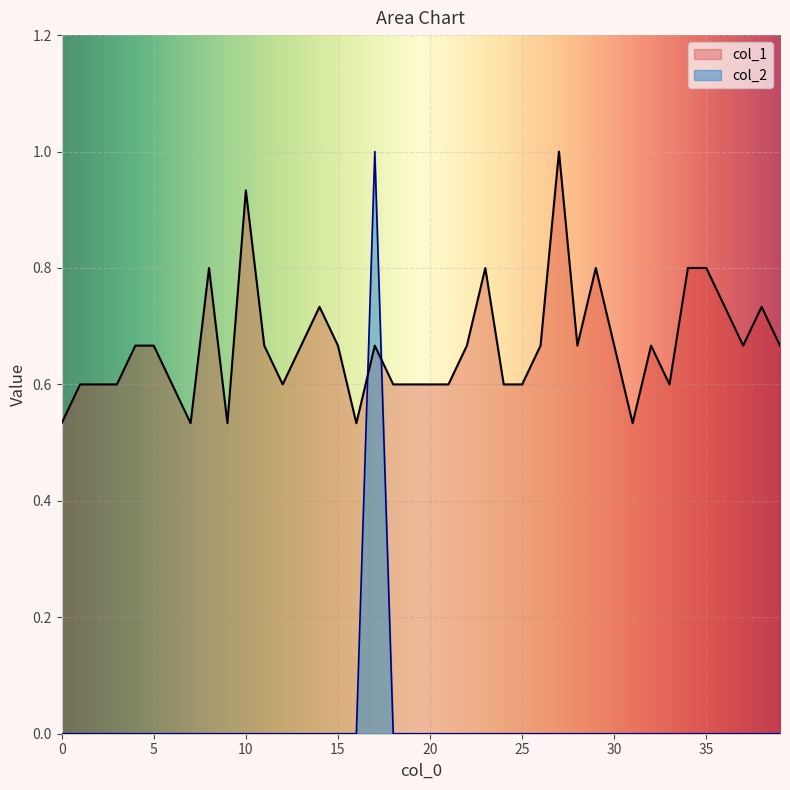

What is the maximum value for col_1?

1.0